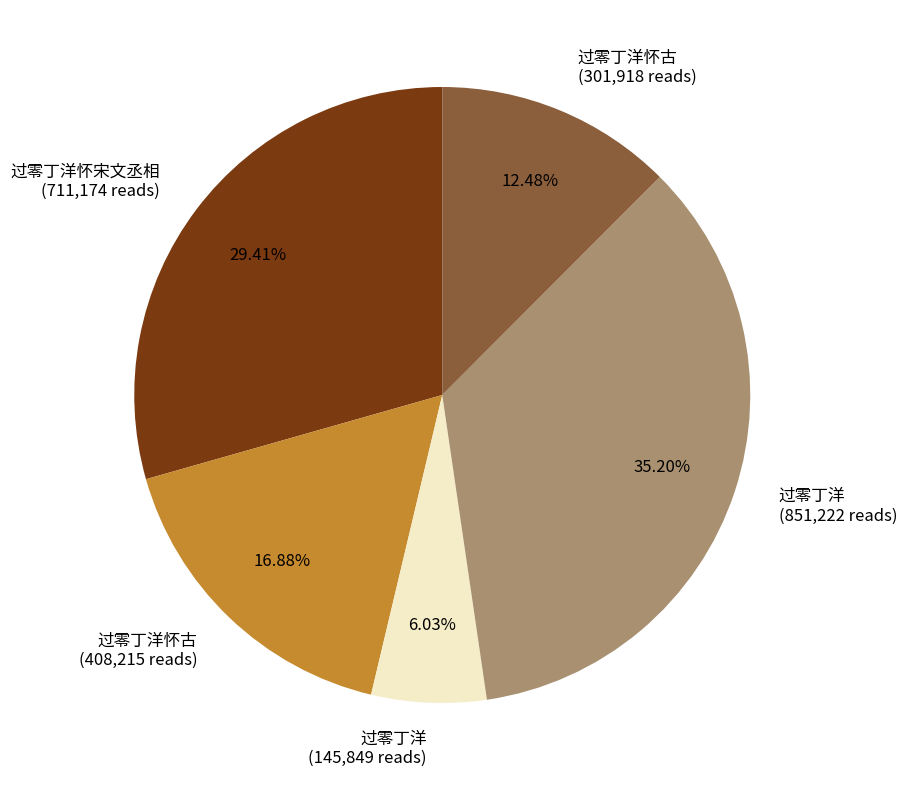

Does any single category account for the majority?

No